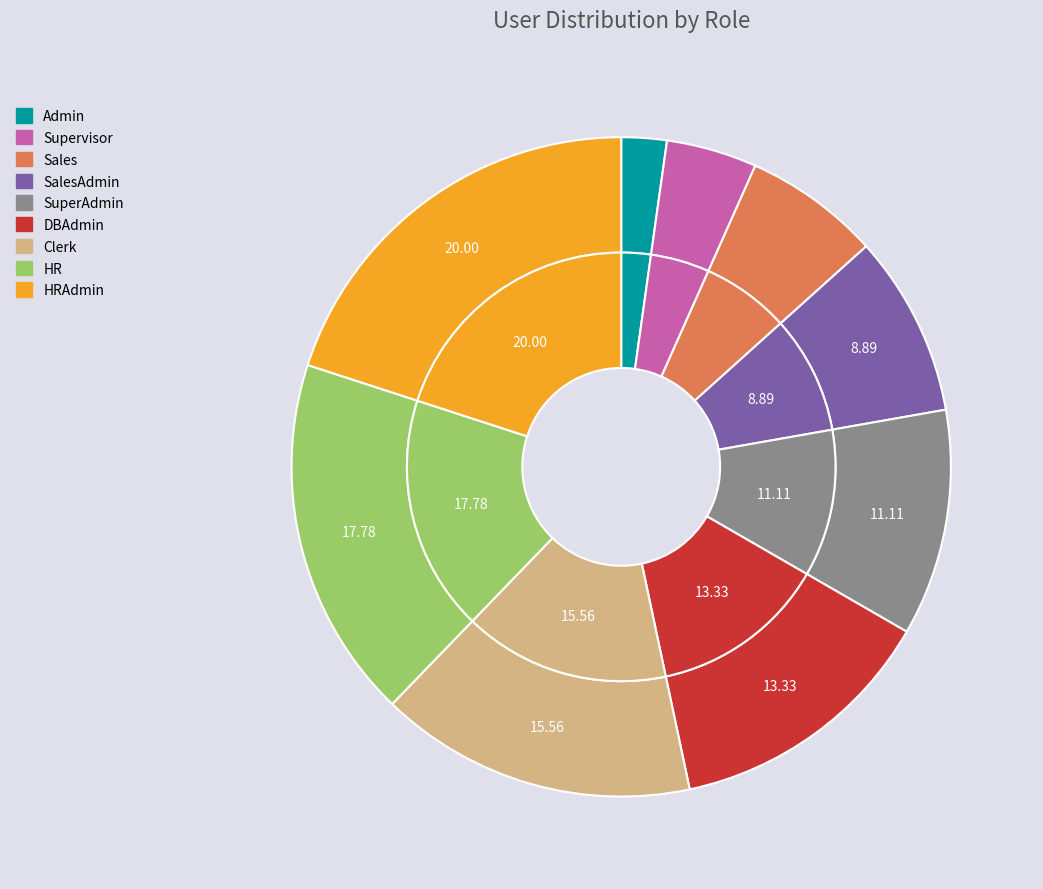

To the nearest percent, what portion does SalesAdmin represent?

9%